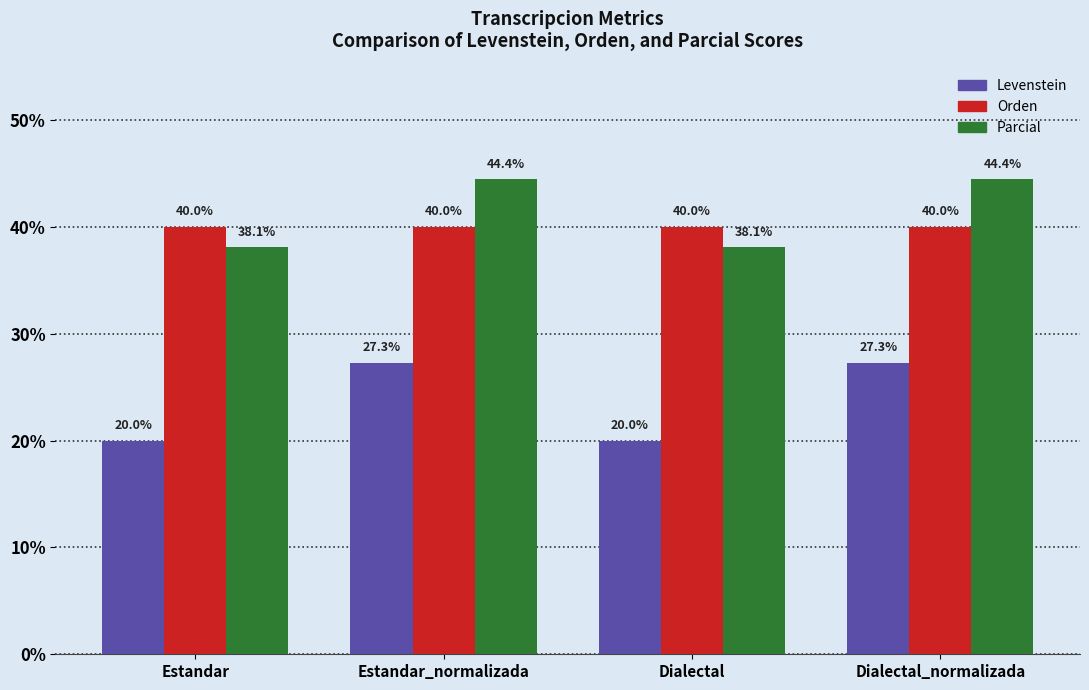

Between Estandar_normalizada and Dialectal, which series saw the biggest shift?

Levenstein